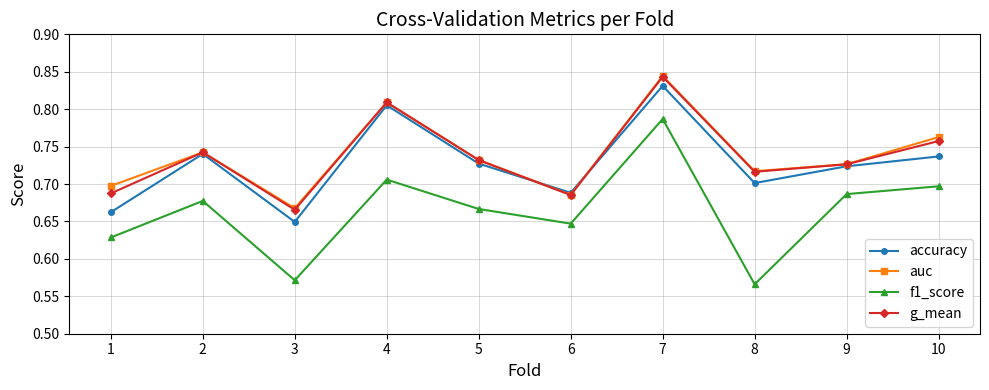

Does the chart display data point markers on the line(s)?

Yes